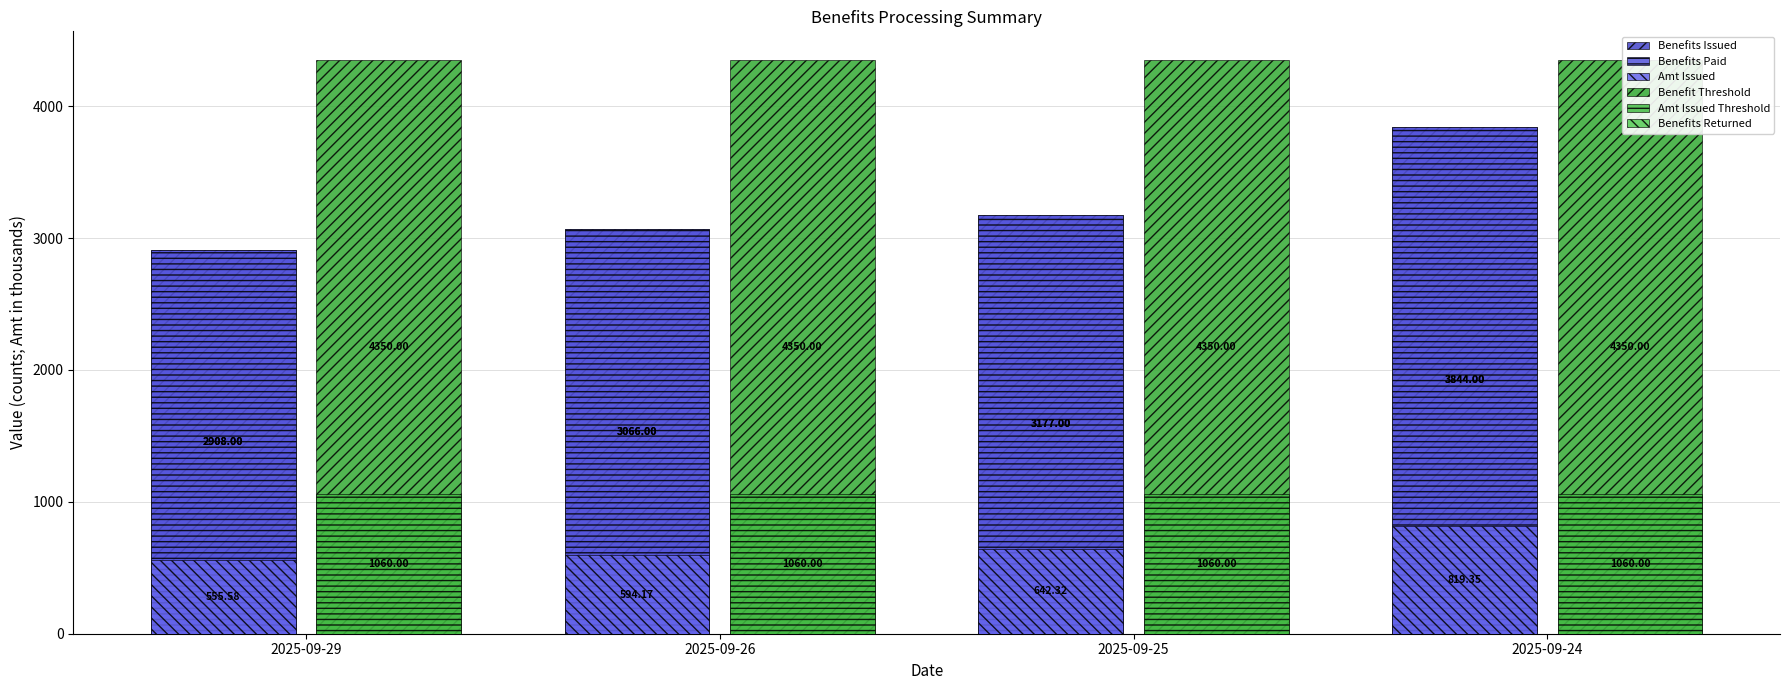

What value does the Amt Issued Threshold series have at 2025-09-24?

1060.0